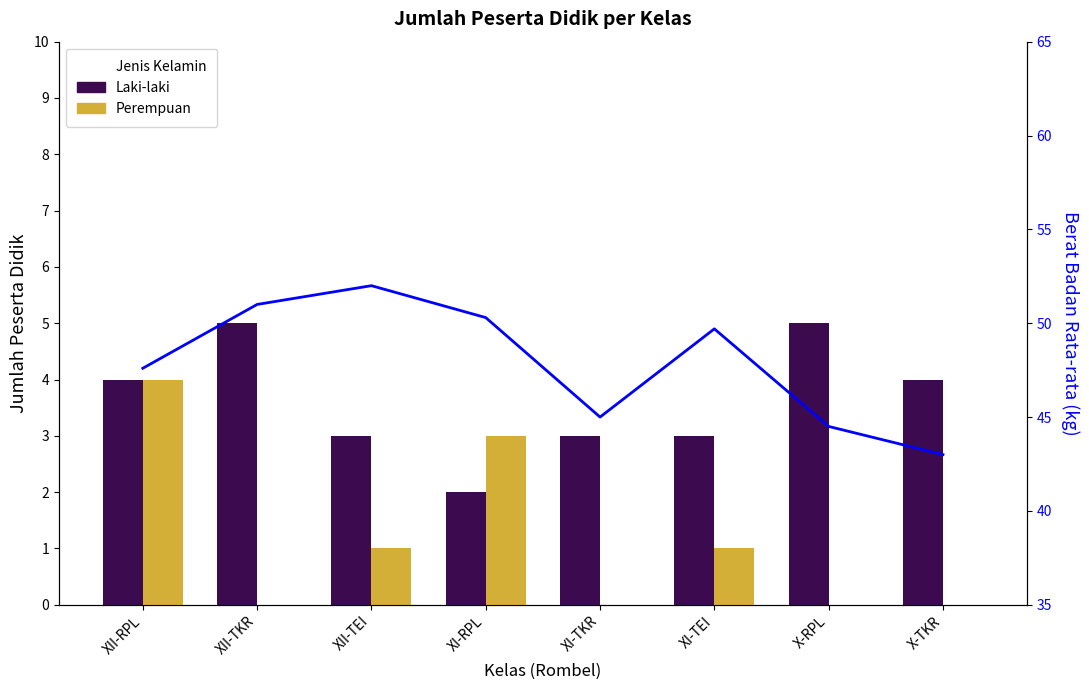

At which label does Laki-laki first exceed 4?

XII-TKR